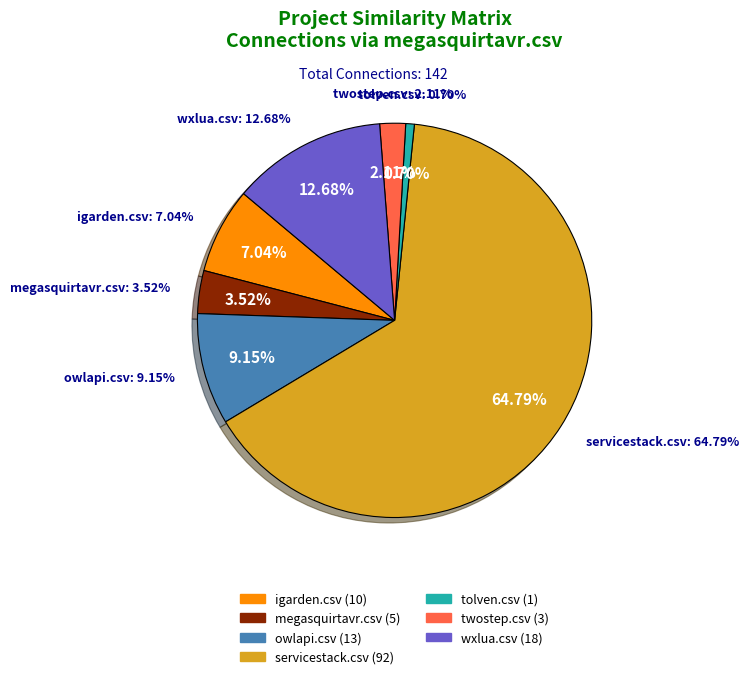

To the nearest percent, what is the difference between the largest and smallest slice percentages?

65%